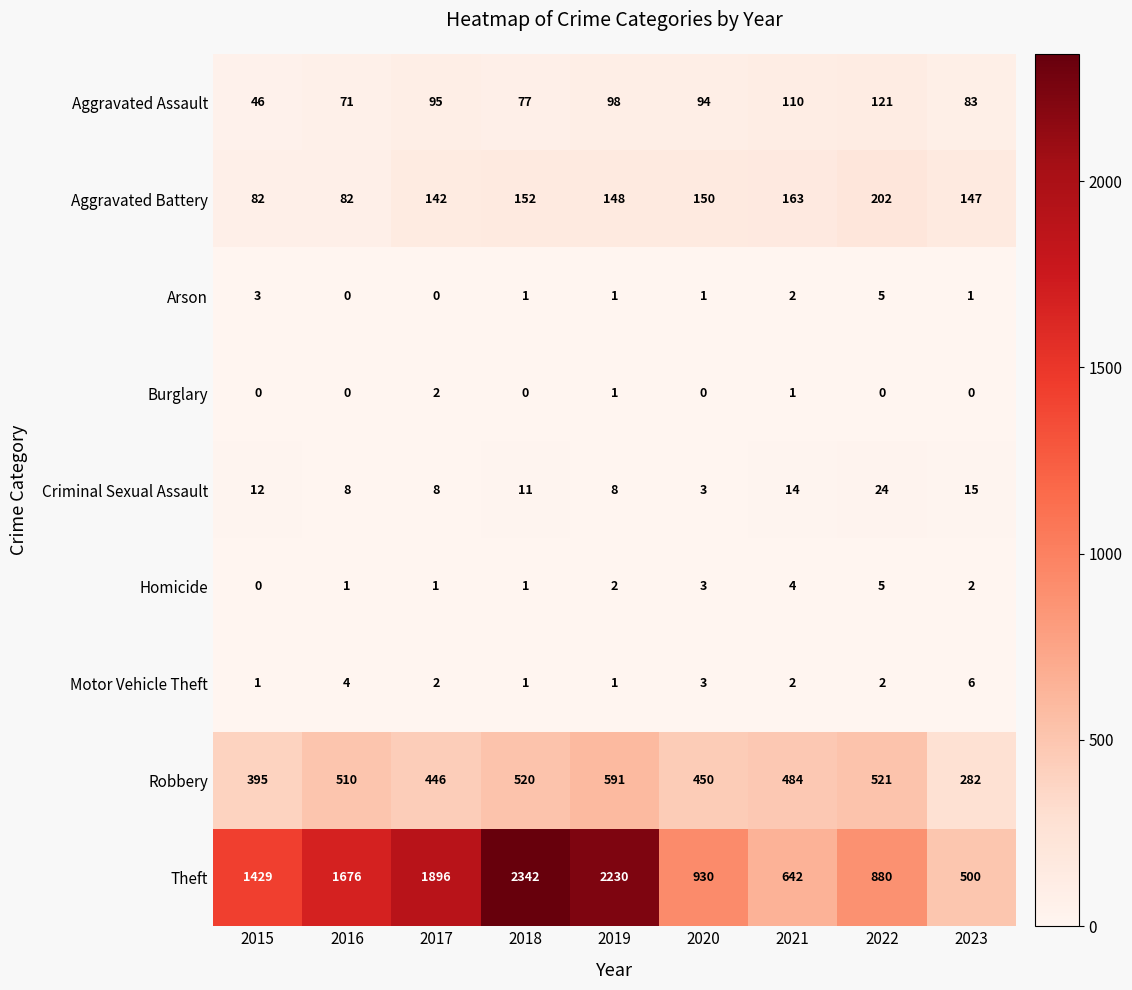

What is the difference between the Aggravated Battery values at 2021 and 2023?

16